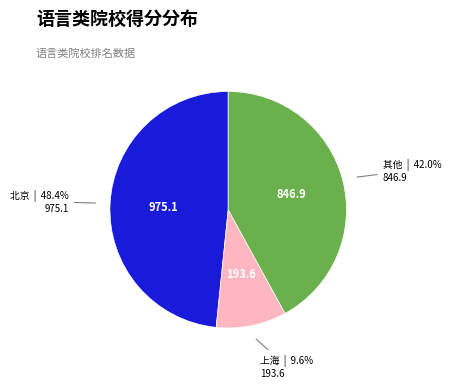

Is there any slice that represents more than half of the pie?

No